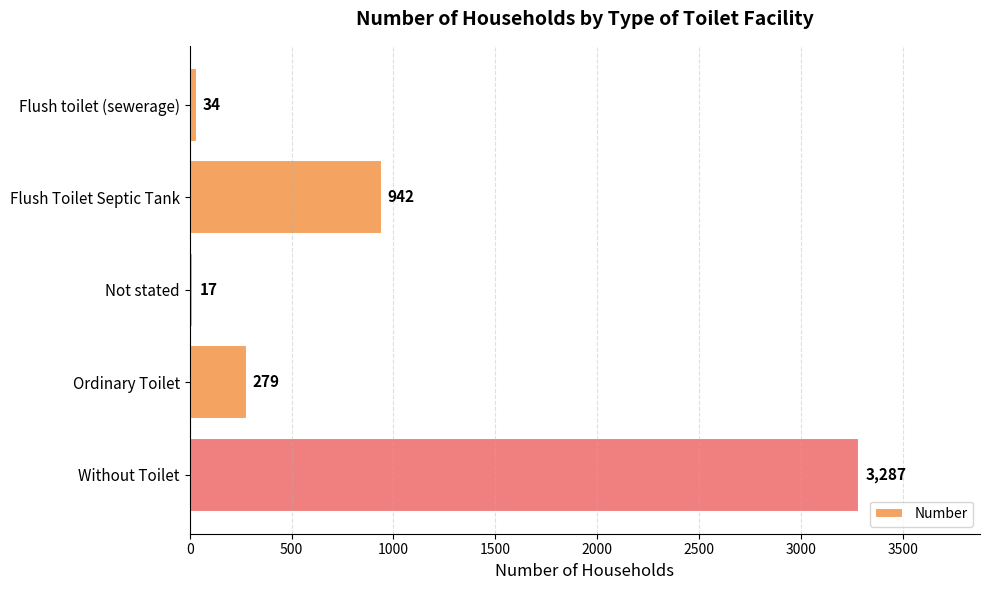

Approximately how many times larger is the value at Ordinary Toilet compared to Flush toilet (sewerage)?

8.2